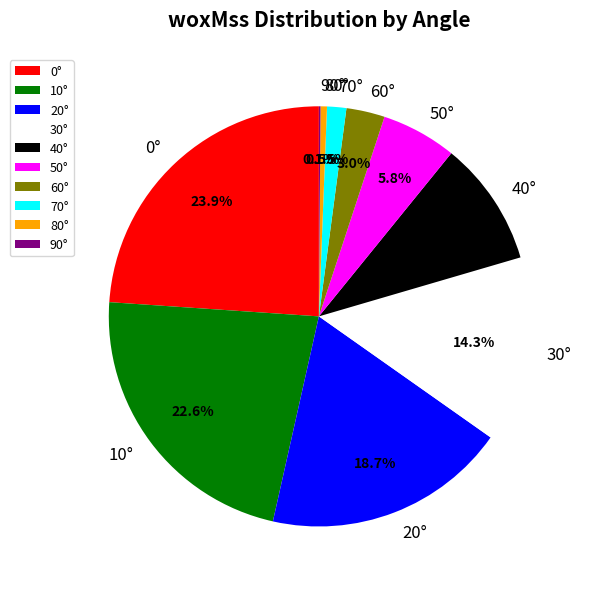

Is there any slice that represents more than half of the pie?

No